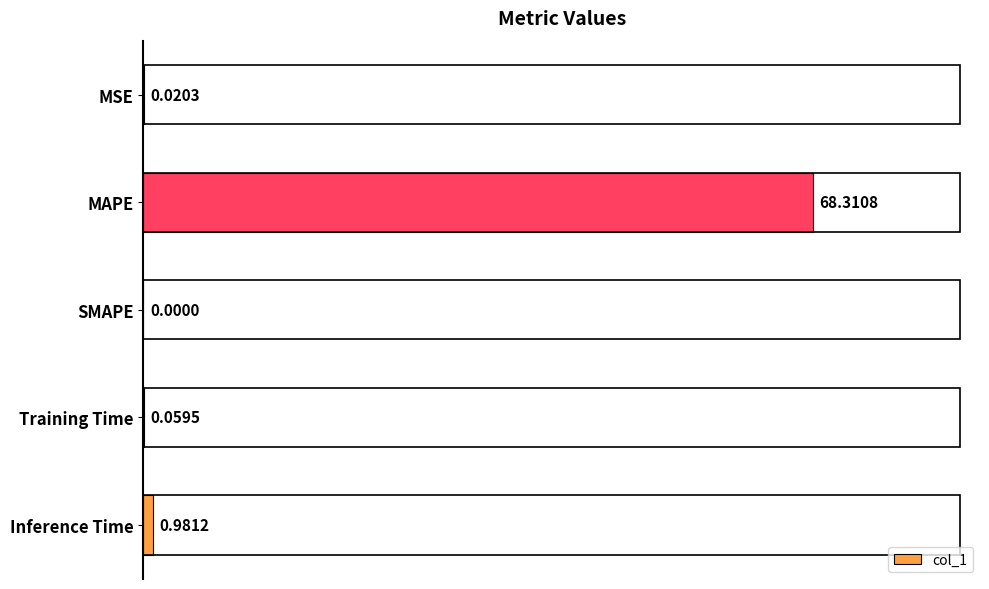

How many positive values are there?

4